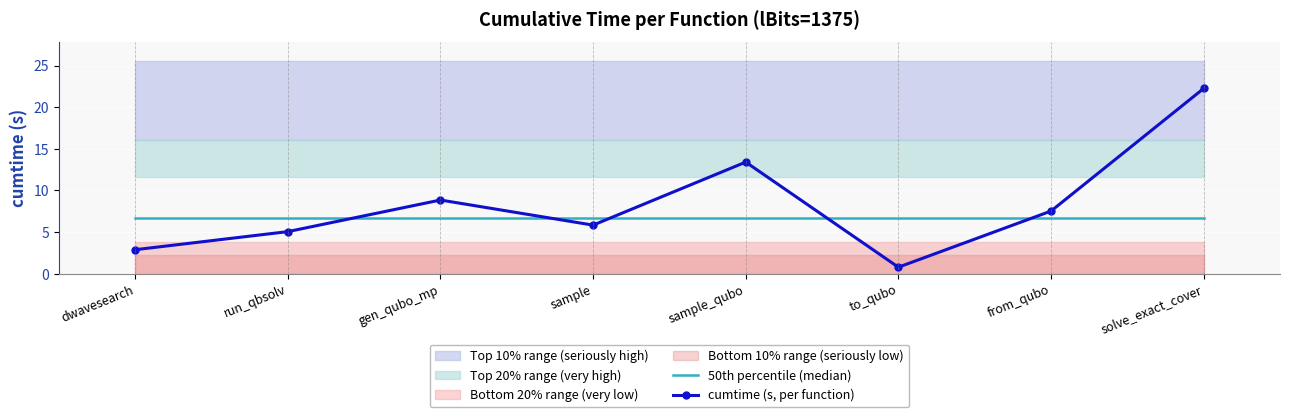

Is it true that 50th percentile (median) equals 6.7 at gen_qubo_mp?

True